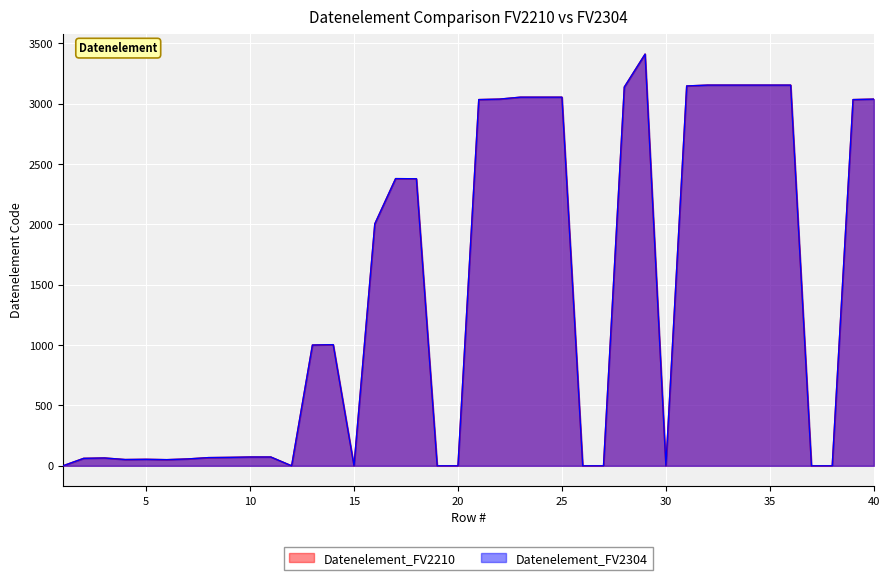

Which series has the largest total across all categories?

Datenelement_FV2210